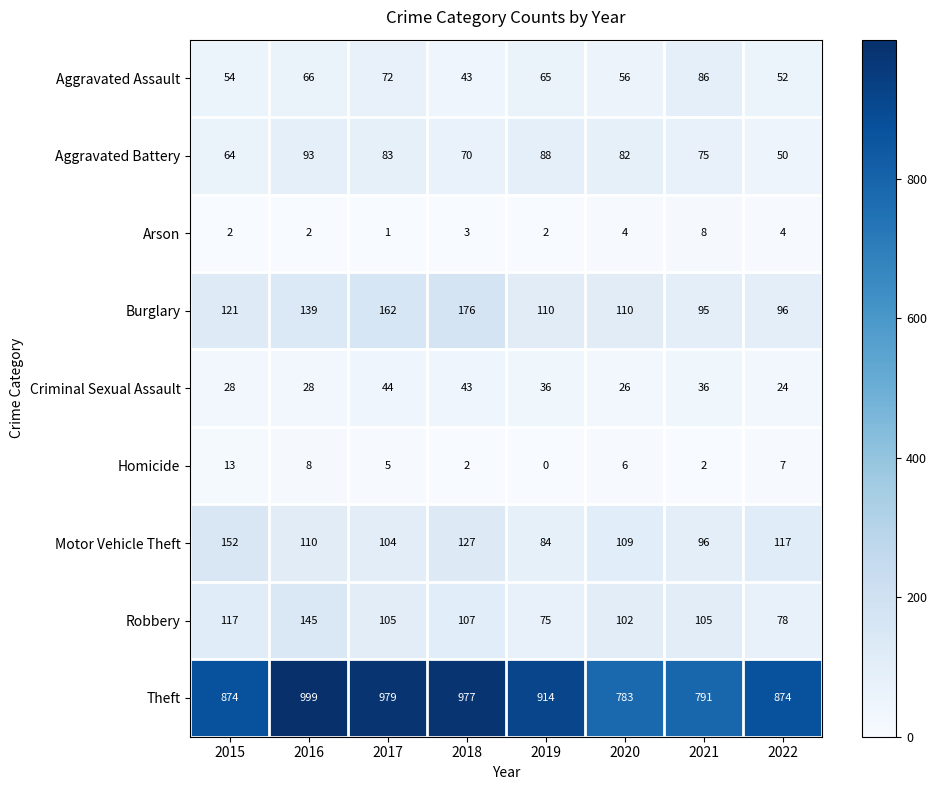

Which series has the largest range (max minus min)?

Theft